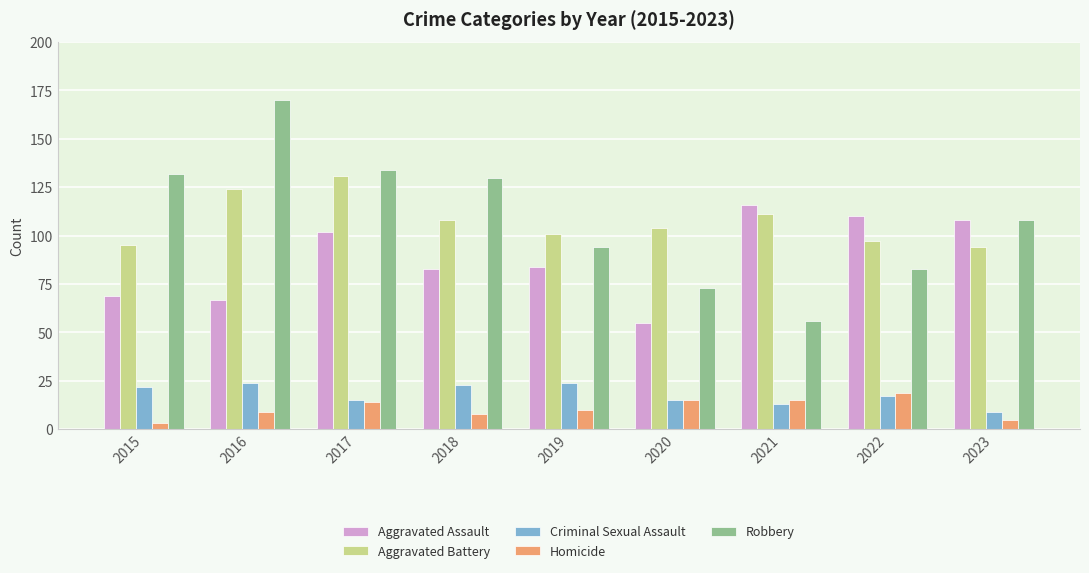

Reading left to right, transcribe all the data shown in this chart.

Aggravated Assault: 2015=69	2016=67	2017=102	2018=83	2019=84	2020=55	2021=116	2022=110	2023=108
Aggravated Battery: 2015=95	2016=124	2017=131	2018=108	2019=101	2020=104	2021=111	2022=97	2023=94
Criminal Sexual Assault: 2015=22	2016=24	2017=15	2018=23	2019=24	2020=15	2021=13	2022=17	2023=9
Homicide: 2015=3	2016=9	2017=14	2018=8	2019=10	2020=15	2021=15	2022=19	2023=5
Robbery: 2015=132	2016=170	2017=134	2018=130	2019=94	2020=73	2021=56	2022=83	2023=108